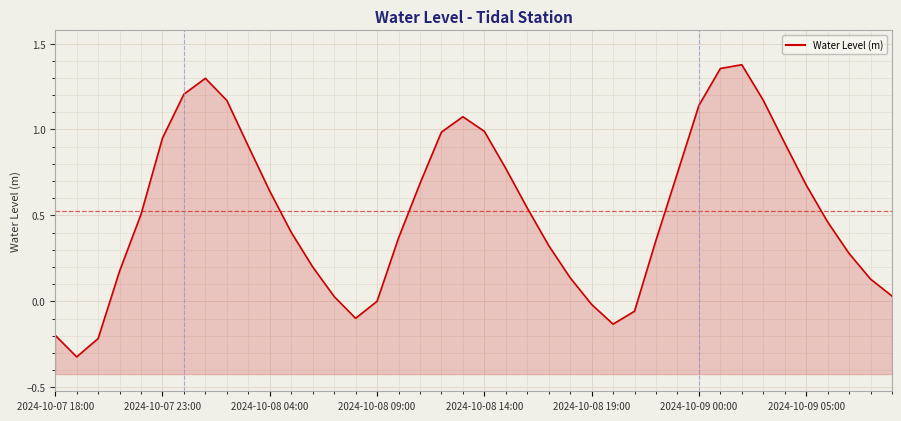

What is the smallest value displayed?

-0.3